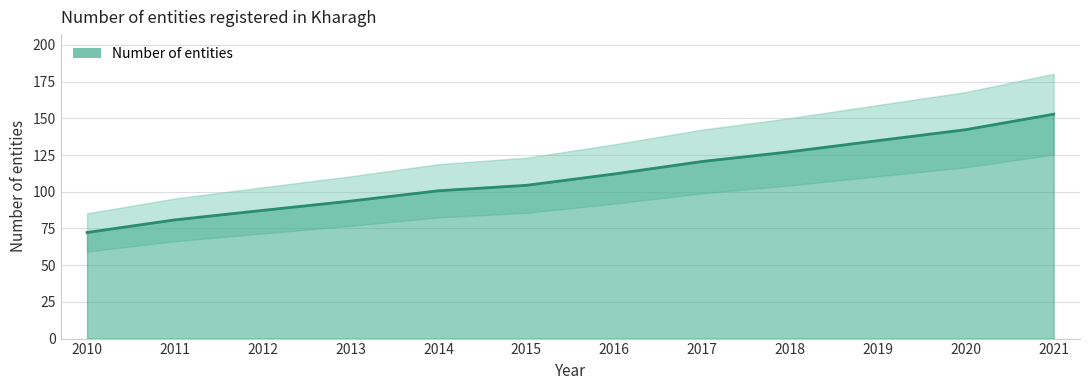

Count the number of data series in this chart.

1